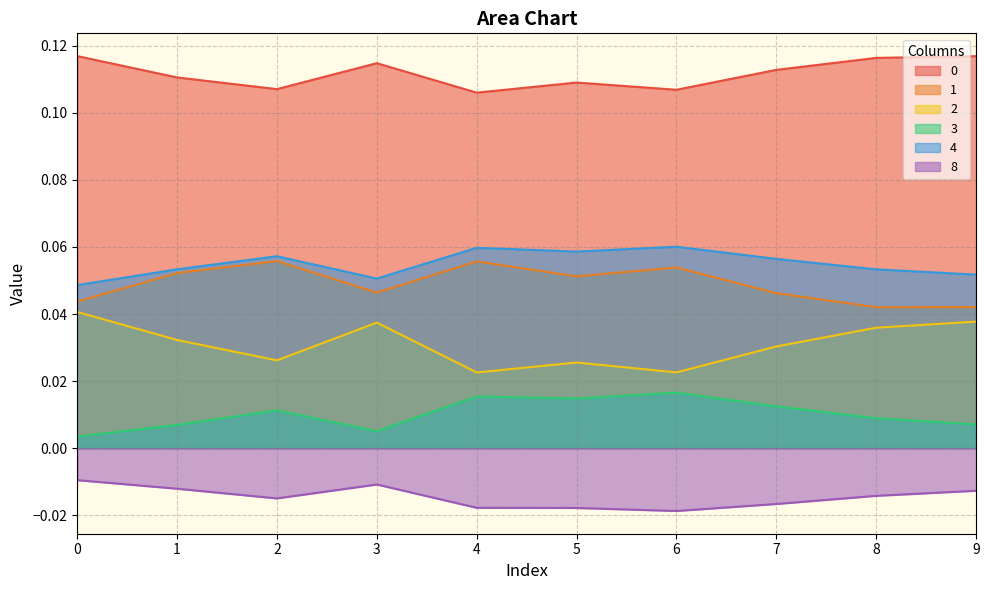

True or false: 8 has more than 1 interior local peaks.

False